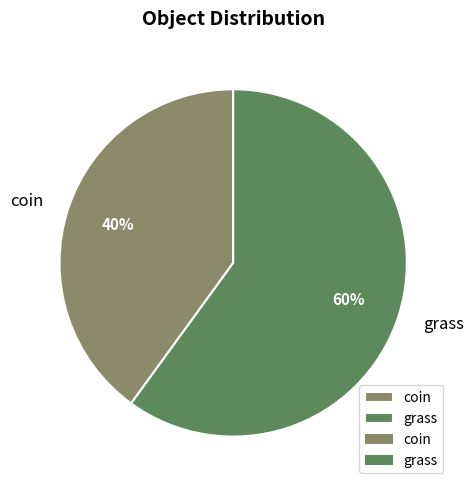

What is the majority slice?

grass